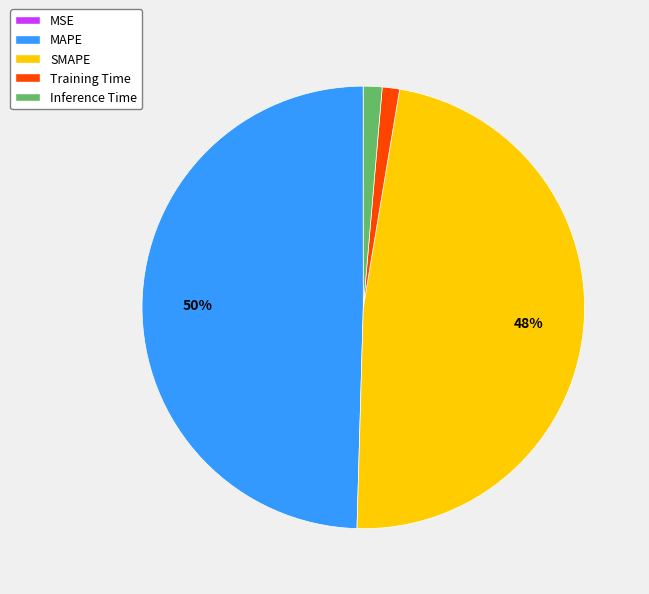

Combined, do Training Time and Inference Time account for over 50%?

No